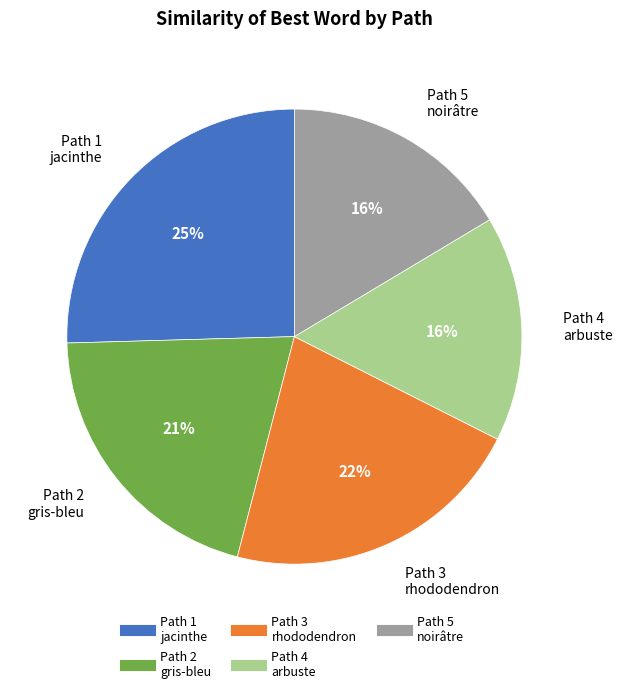

Between Path 3 rhododendron and Path 1 jacinthe, which is larger?

Path 1 jacinthe